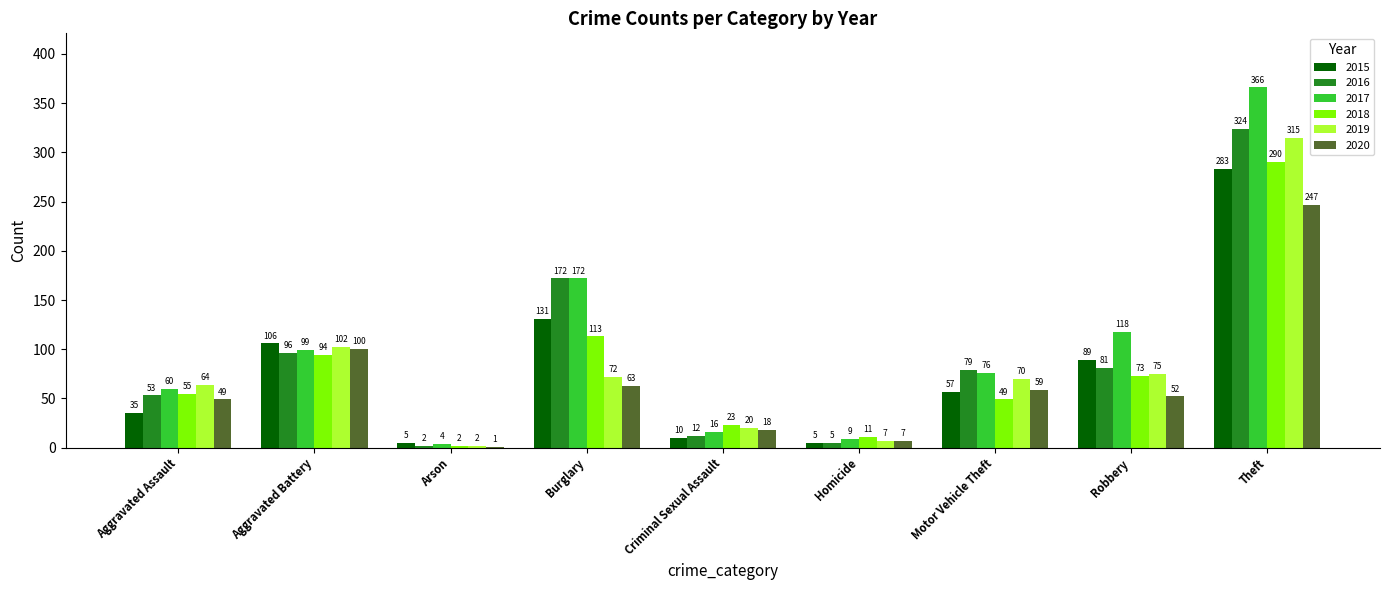

Which series changed the most between Criminal Sexual Assault and Robbery?

2017